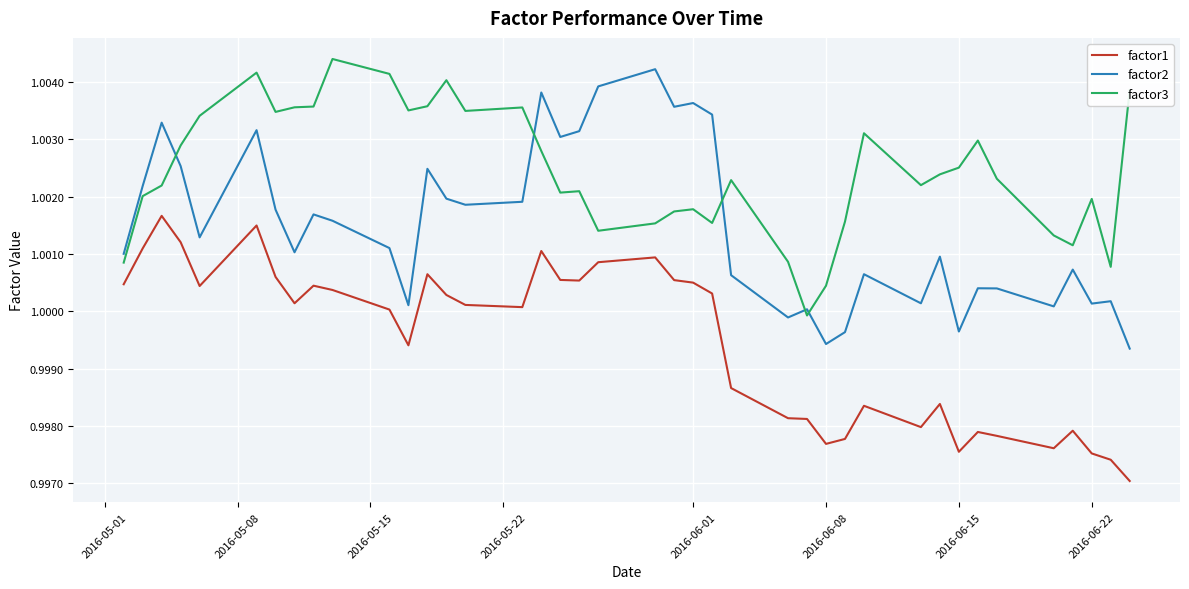

Rank the series by their average value, from lowest to highest.

factor1, factor2, factor3